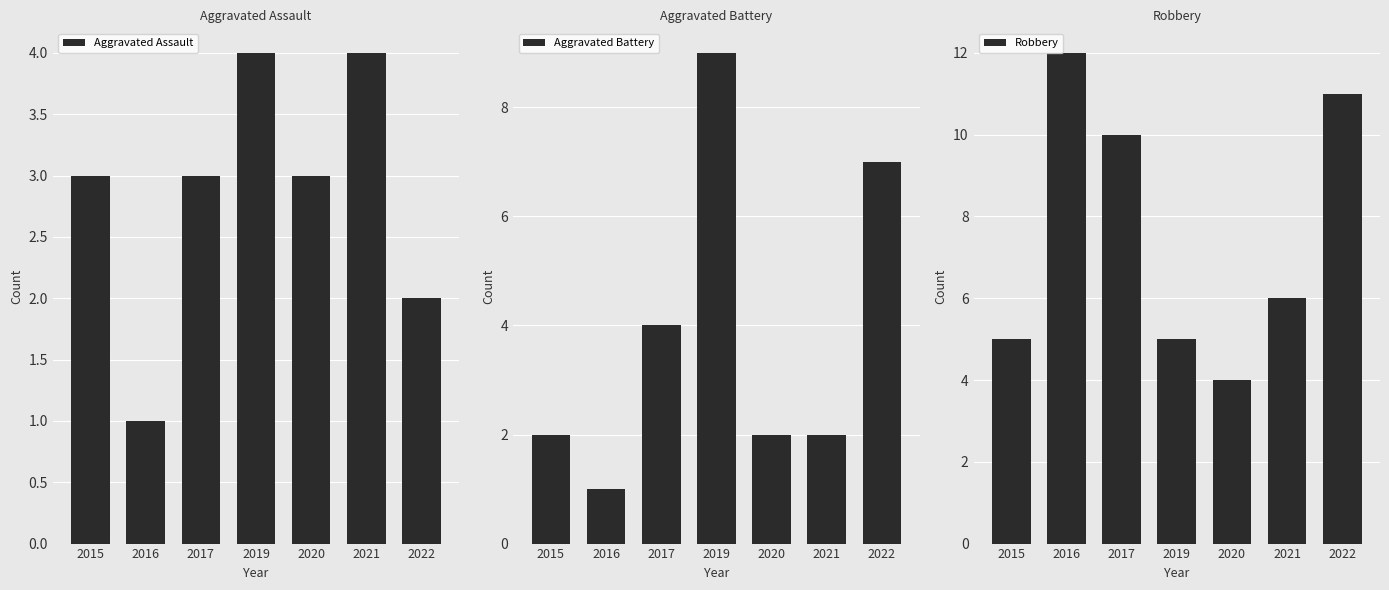

The value of Aggravated Assault at 2019 is 1. True or false?

False